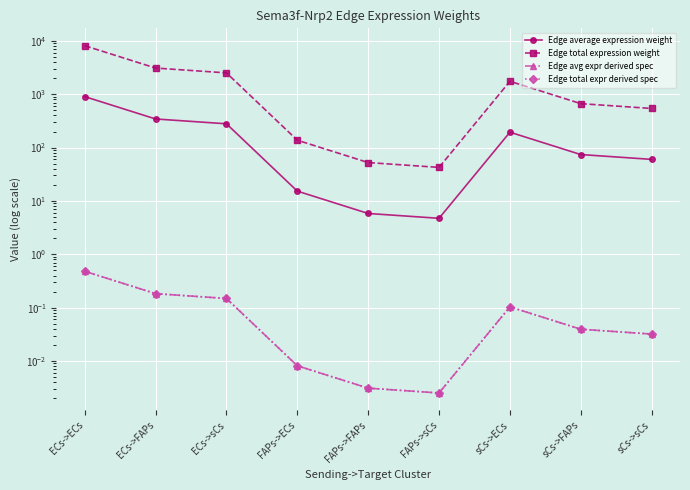

Reading left to right, transcribe all the data shown in this chart.

Edge average expression weight: 903.1	344.0	279.3	15.3	5.8	4.7	194.4	74.0	60.1
Edge total expression weight: 8127.5	3095.7	2513.4	137.5	52.4	42.5	1749.5	666.4	541.0
Edge avg expr derived spec: 0.5	0.2	0.1	0.0	0.0	0.0	0.1	0.0	0.0
Edge total expr derived spec: 0.5	0.2	0.1	0.0	0.0	0.0	0.1	0.0	0.0